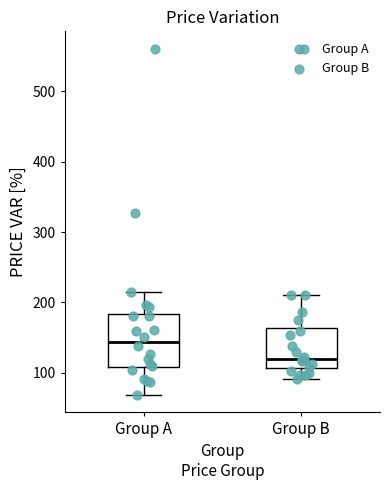

Which box is the tallest, from its lower edge to its upper edge?

Group A